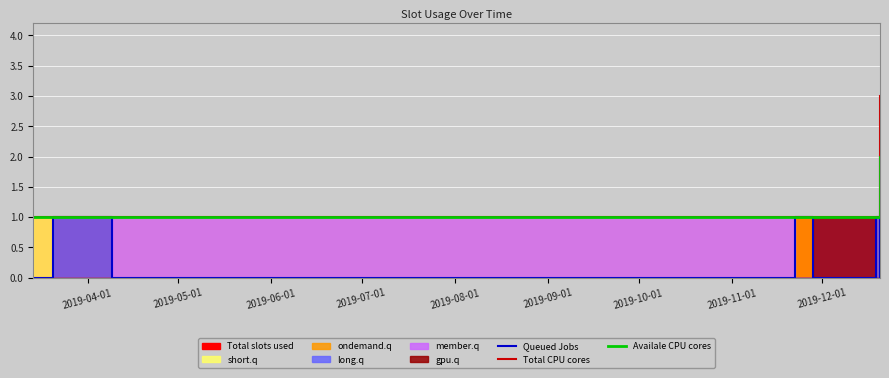

True or false: Availale CPU cores and Total CPU cores cross at least once.

False